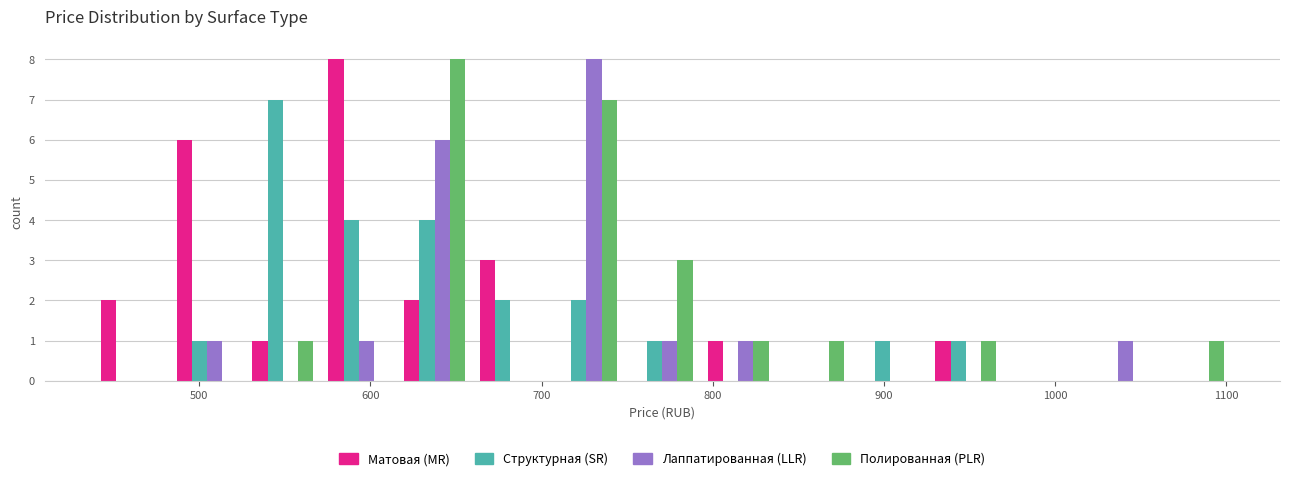

Reading left to right, list every range on the x-axis with the height of the bar of each series over it. Neither the bar edges nor the heights are printed on the chart, so give them approximately, as read against the axes.

440 to 480: Матовая (MR)=2	Cтруктурная (SR)=0	Лаппатированная (LLR)=0	Полированная (PLR)=0
480 to 530: Матовая (MR)=6	Cтруктурная (SR)=1	Лаппатированная (LLR)=1	Полированная (PLR)=0
530 to 570: Матовая (MR)=1	Cтруктурная (SR)=7	Лаппатированная (LLR)=0	Полированная (PLR)=1
570 to 620: Матовая (MR)=8	Cтруктурная (SR)=4	Лаппатированная (LLR)=1	Полированная (PLR)=0
620 to 660: Матовая (MR)=2	Cтруктурная (SR)=4	Лаппатированная (LLR)=6	Полированная (PLR)=8
660 to 700: Матовая (MR)=3	Cтруктурная (SR)=2	Лаппатированная (LLR)=0	Полированная (PLR)=0
700 to 750: Матовая (MR)=0	Cтруктурная (SR)=2	Лаппатированная (LLR)=8	Полированная (PLR)=7
750 to 790: Матовая (MR)=0	Cтруктурная (SR)=1	Лаппатированная (LLR)=1	Полированная (PLR)=3
790 to 840: Матовая (MR)=1	Cтруктурная (SR)=0	Лаппатированная (LLR)=1	Полированная (PLR)=1
840 to 880: Матовая (MR)=0	Cтруктурная (SR)=0	Лаппатированная (LLR)=0	Полированная (PLR)=1
880 to 930: Матовая (MR)=0	Cтруктурная (SR)=1	Лаппатированная (LLR)=0	Полированная (PLR)=0
930 to 970: Матовая (MR)=1	Cтруктурная (SR)=1	Лаппатированная (LLR)=0	Полированная (PLR)=1
970 to 1010: Матовая (MR)=0	Cтруктурная (SR)=0	Лаппатированная (LLR)=0	Полированная (PLR)=0
1010 to 1060: Матовая (MR)=0	Cтруктурная (SR)=0	Лаппатированная (LLR)=1	Полированная (PLR)=0
1060 to 1100: Матовая (MR)=0	Cтруктурная (SR)=0	Лаппатированная (LLR)=0	Полированная (PLR)=1